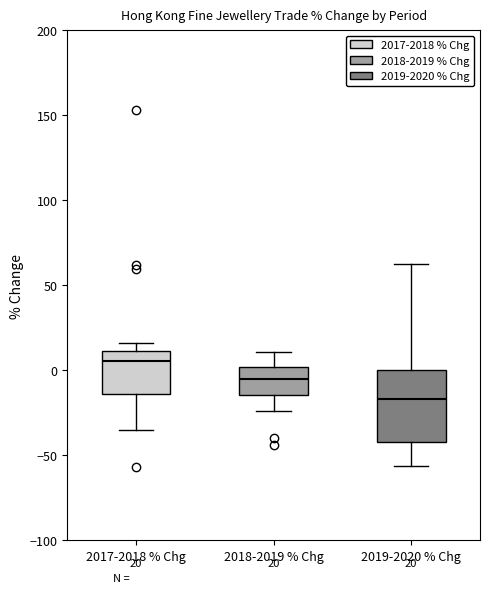

Comparing the boxes themselves (not the whiskers), which one is the tallest?

2019-2020 % Chg